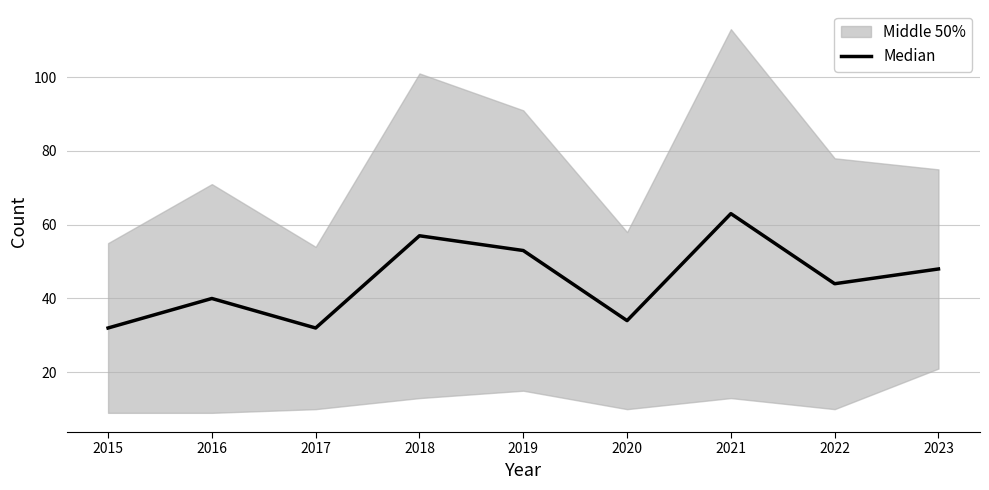

Reading right to left, list all the values displayed in this chart.

48	44	63	34	53	57	32	40	32